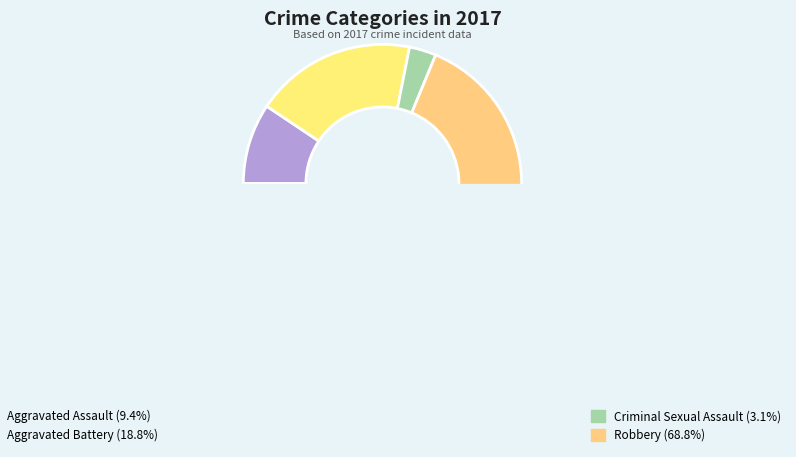

Which has a higher value, Robbery or Aggravated Assault?

Robbery